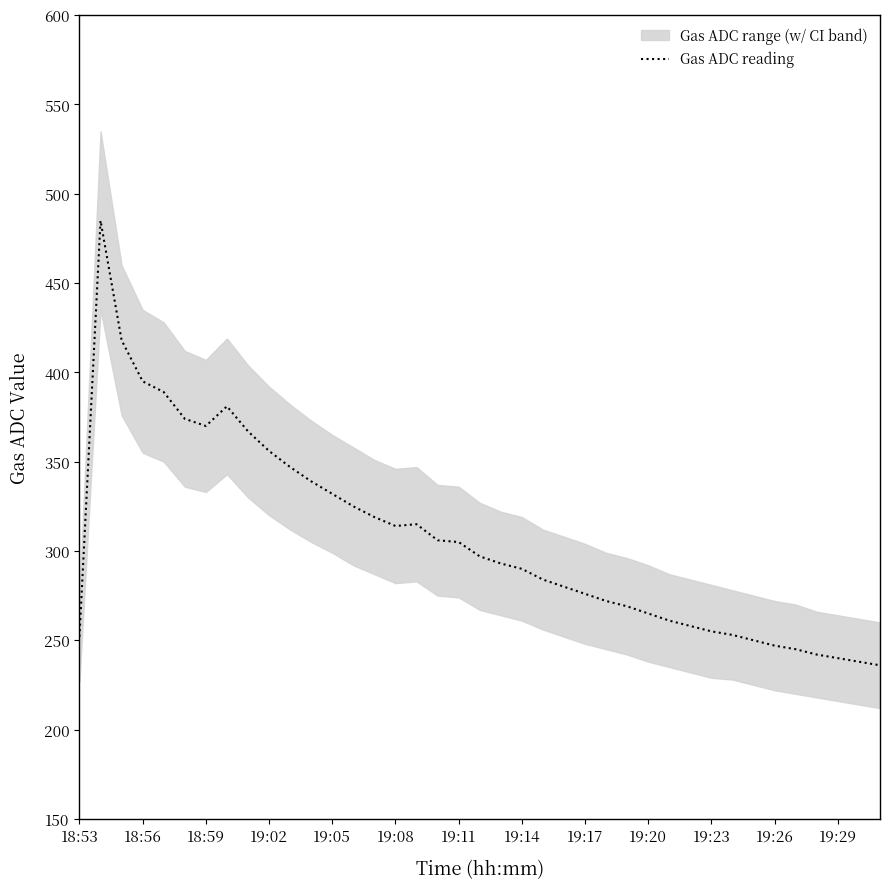

What is the minimum value shown in the chart?

236